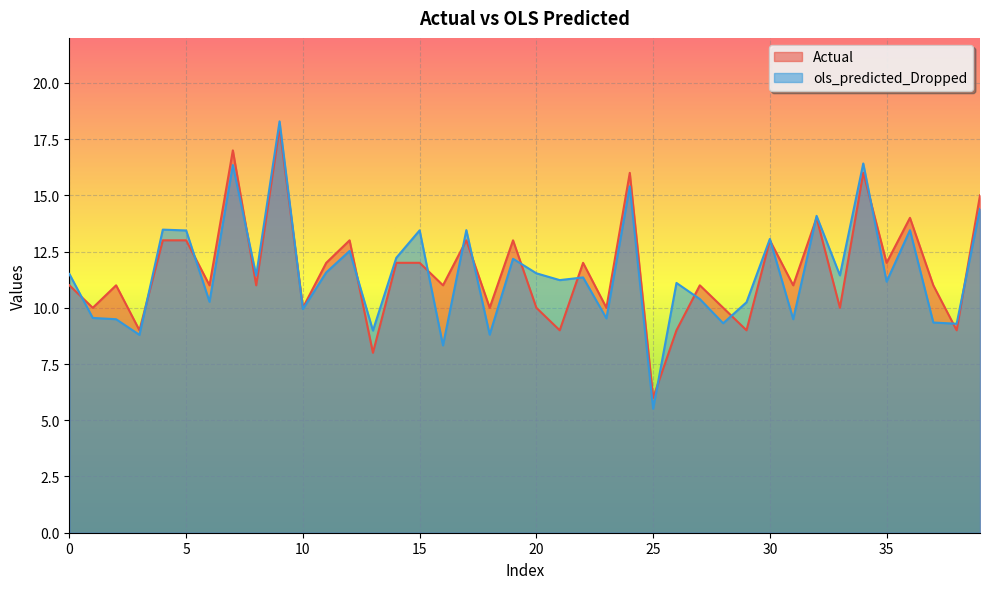

Which category has the lowest value in the Actual series?

25